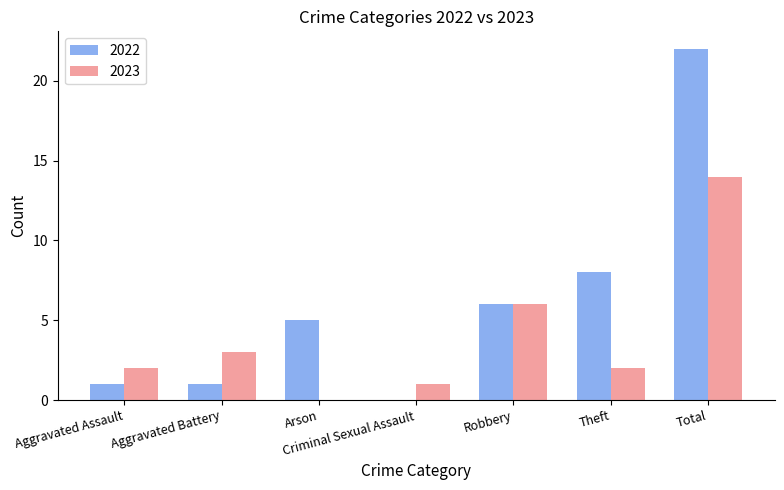

Read the 2023 value at Robbery.

6